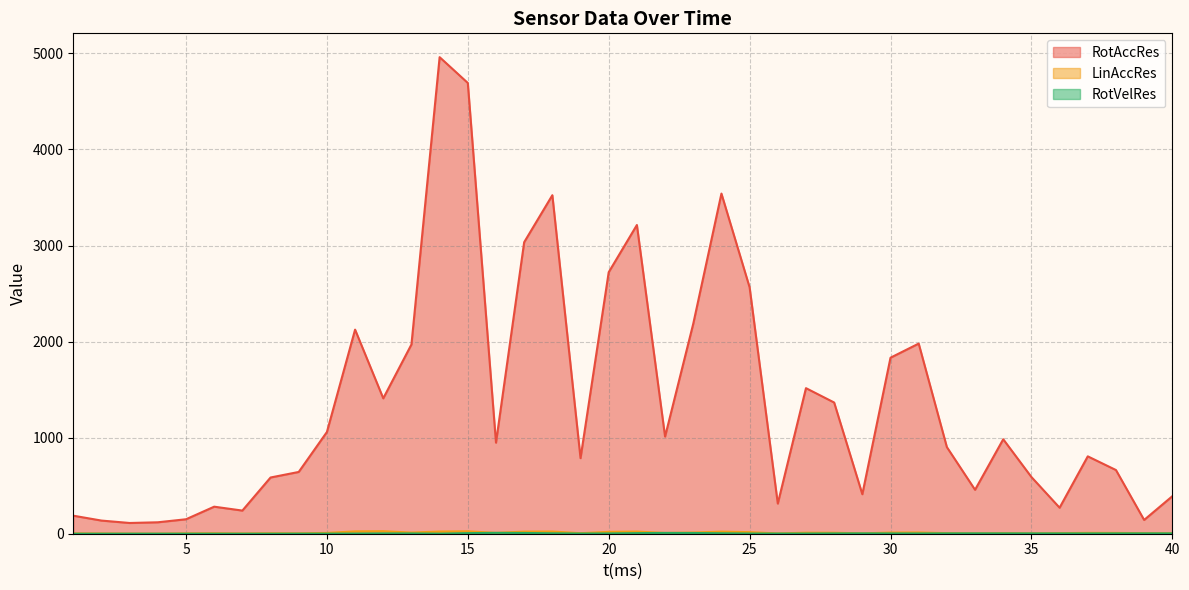

What is the maximum value shown in the chart?

4960.5